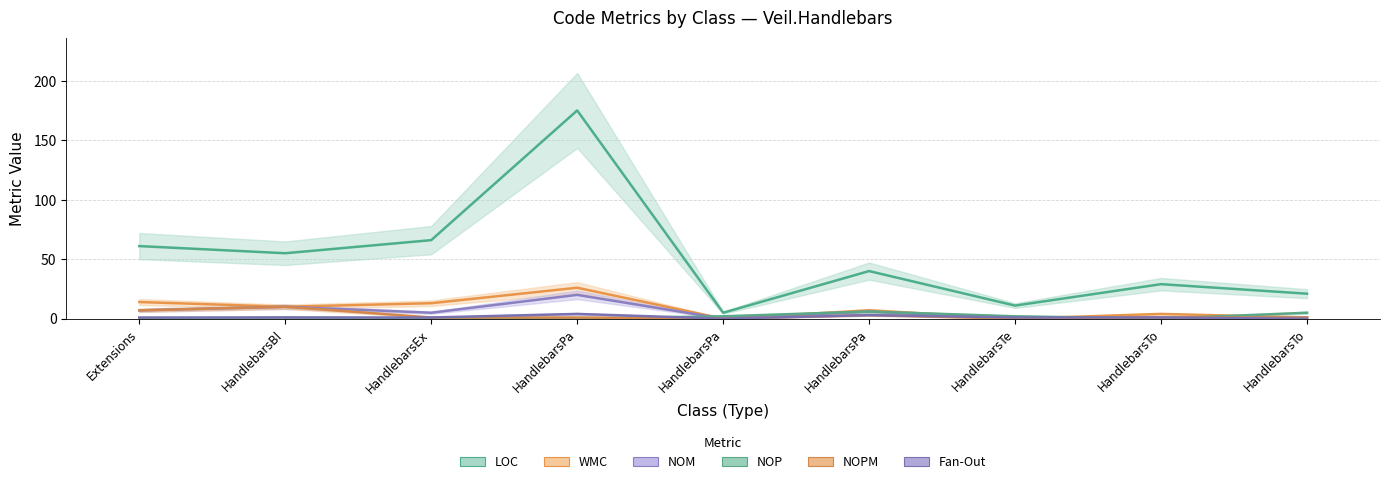

Rank the categories by WMC value from lowest to highest.

HandlebarsPa, HandlebarsTe, HandlebarsTo, HandlebarsTo, HandlebarsPa, HandlebarsBl, HandlebarsEx, Extensions, HandlebarsPa